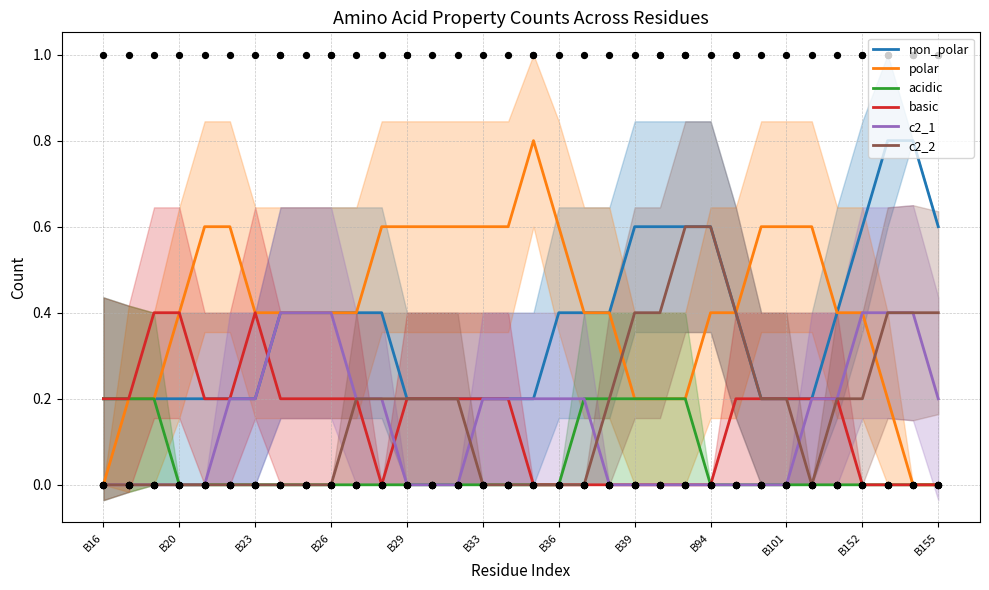

At how many categories does at least one series exceed 0?

34